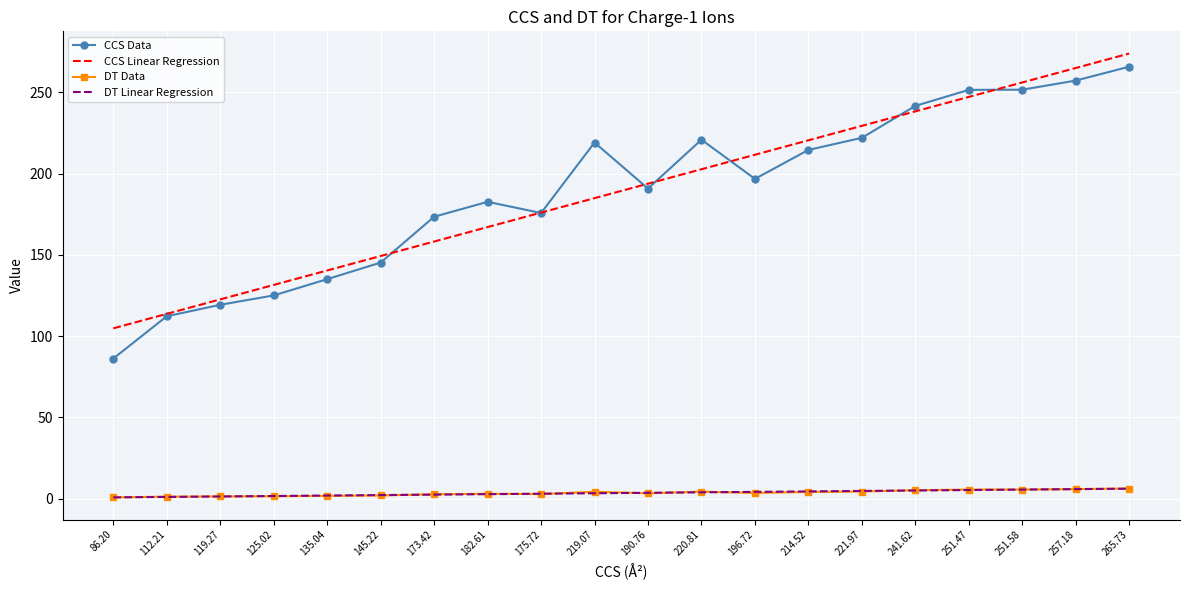

True or false: CCS Linear Regression and DT Data cross at least once.

False